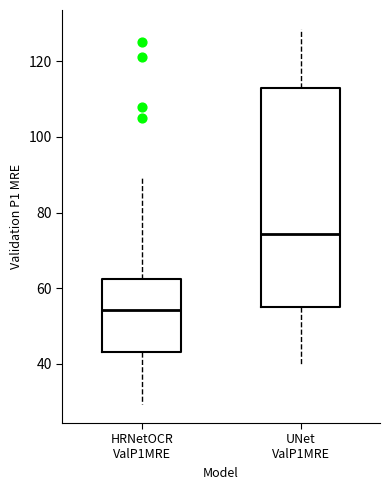

Reading left to right, transcribe this box plot: for each box, give where its median line is, the range the box spans, and where its two whiskers end, as read against the y-axis. The values are not printed on the chart, so give them approximately, as read against the axis.

HRNetOCR ValP1MRE: median 54, box 44 to 62, whiskers 30 to 90
UNet ValP1MRE: median 74, box 56 to 112, whiskers 40 to 128